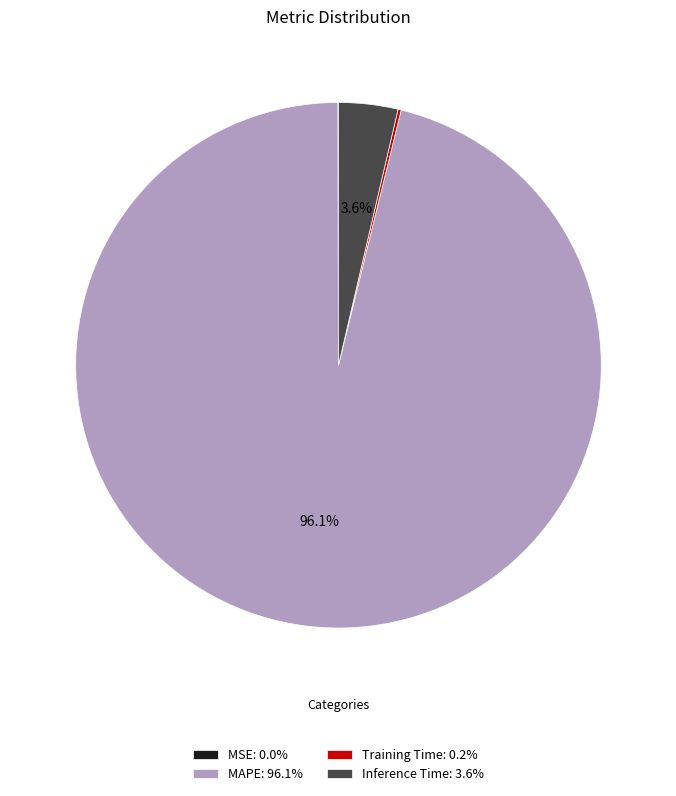

Do MAPE and Inference Time together represent more than half of the pie?

Yes